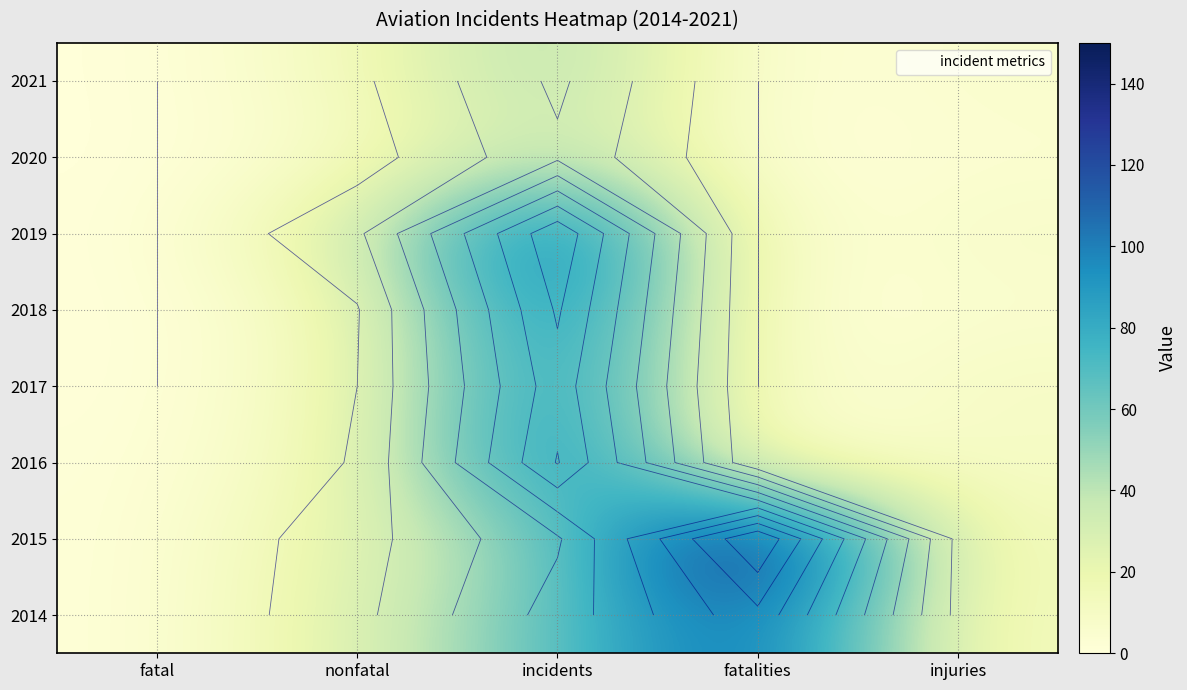

How many data points does each series have?

5